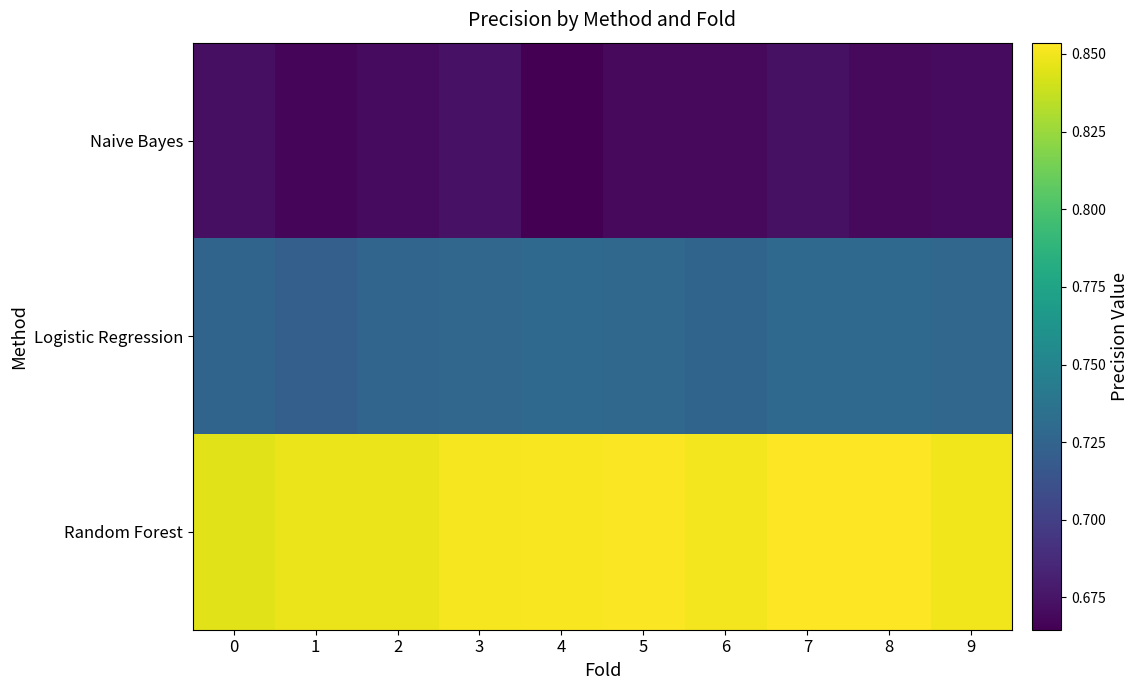

How many data points does each series have?

10